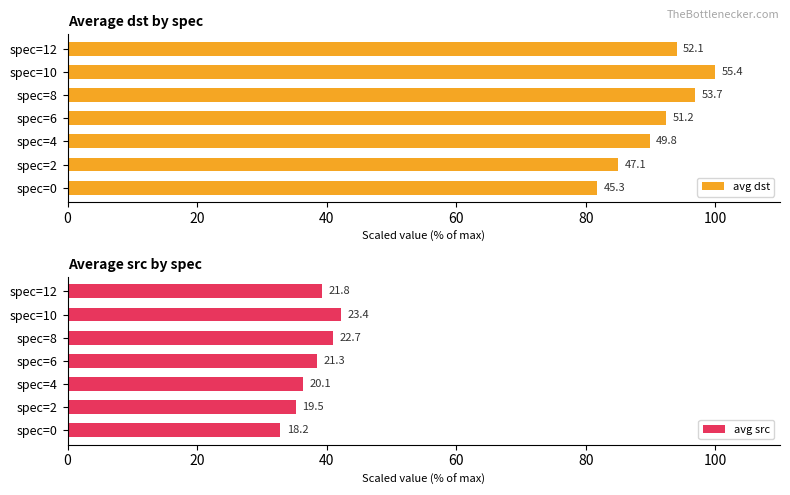

At how many categories does at least one series exceed 72?

7